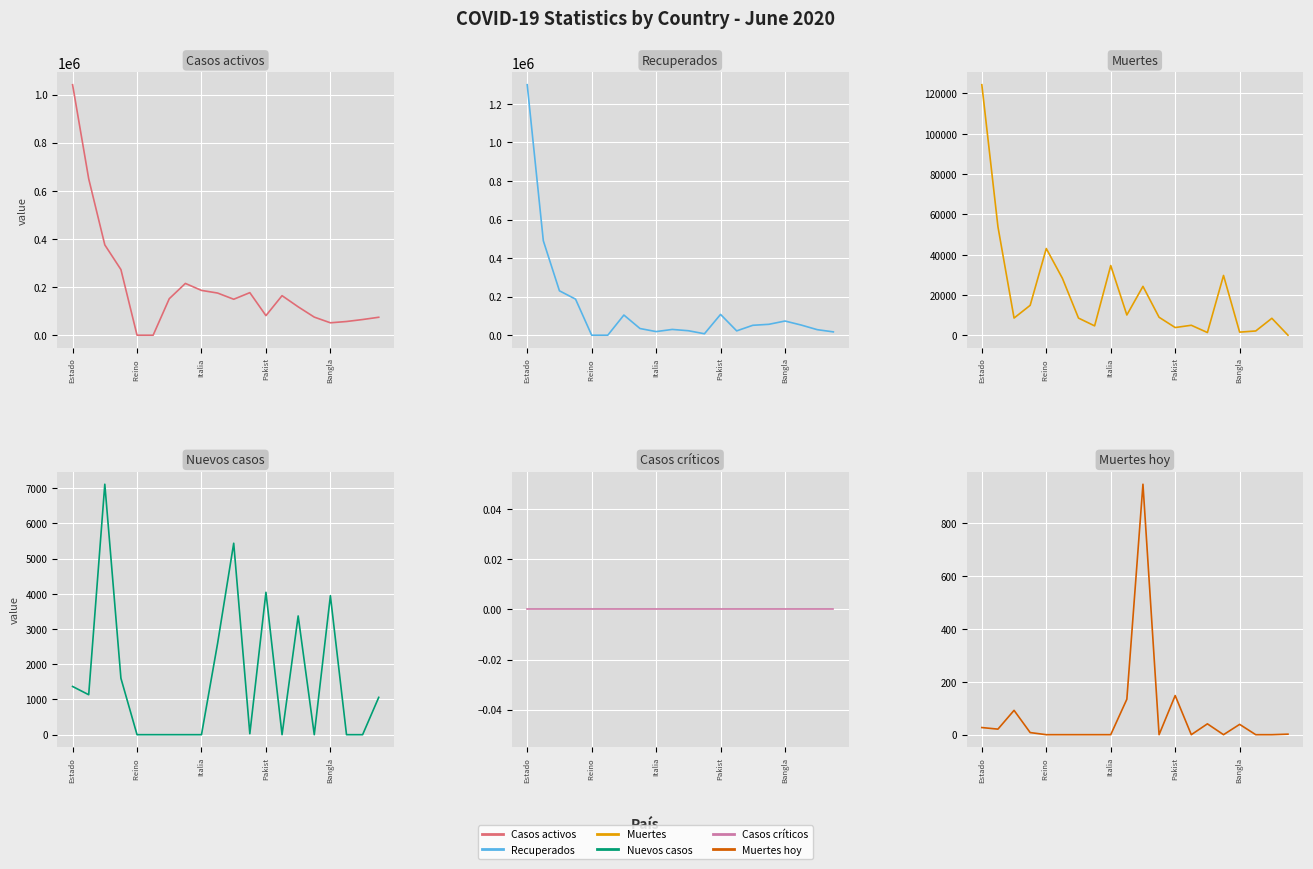

Does the chart display data point markers on the line(s)?

No